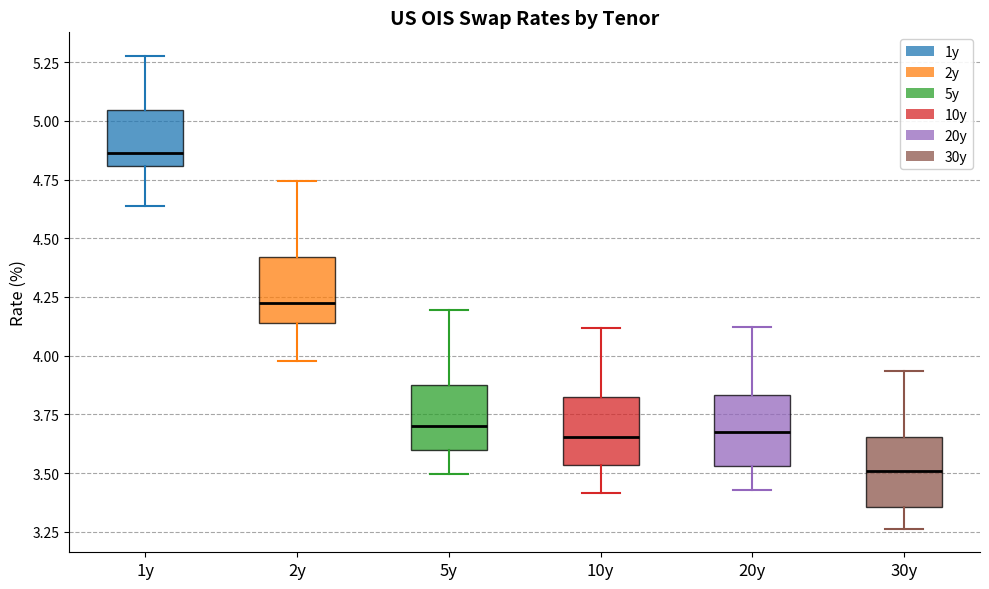

Which box's median line is the lowest?

30y